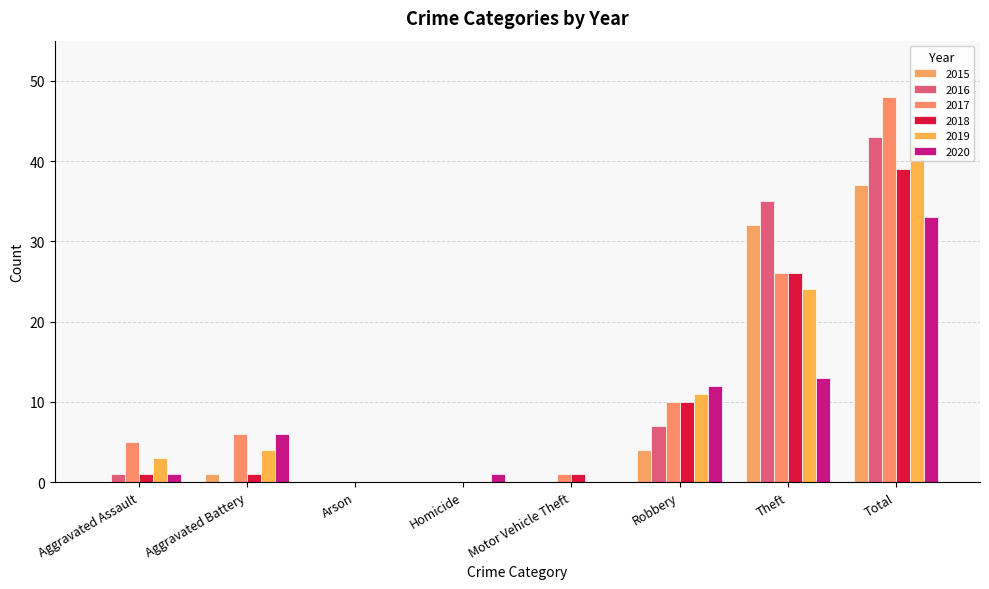

At which label is 2016 closest to 21?

Robbery